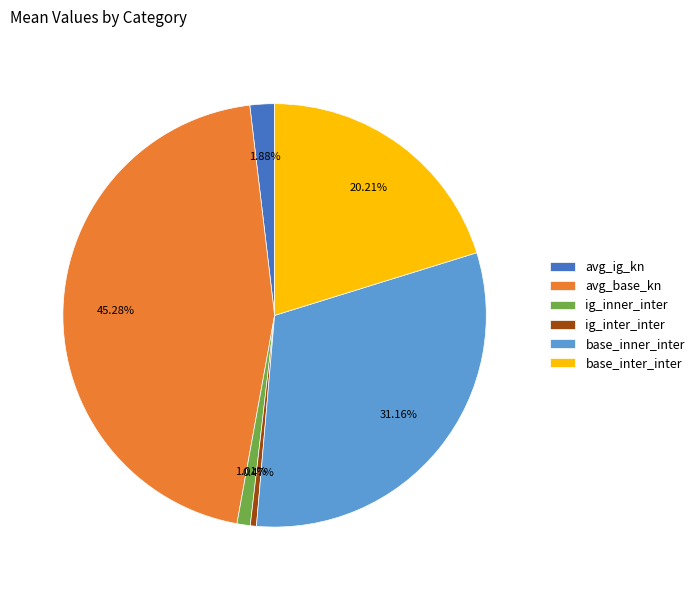

Count the number of slices in the pie.

6